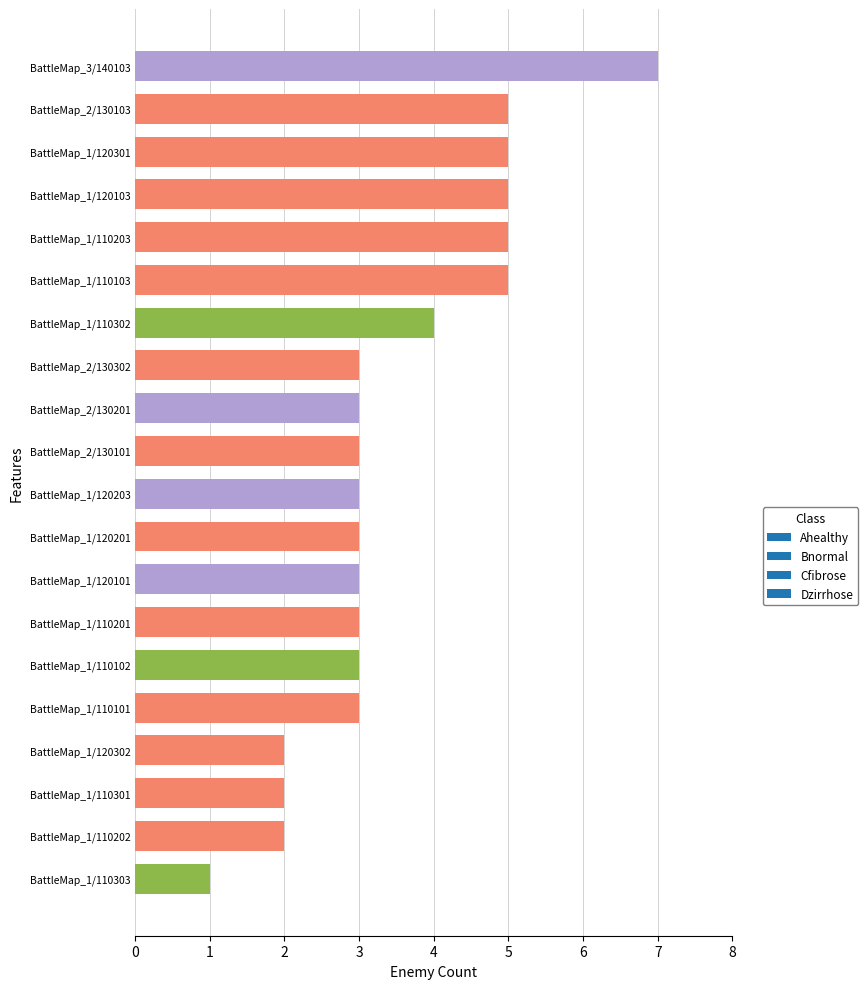

Are the bars horizontal?

Yes